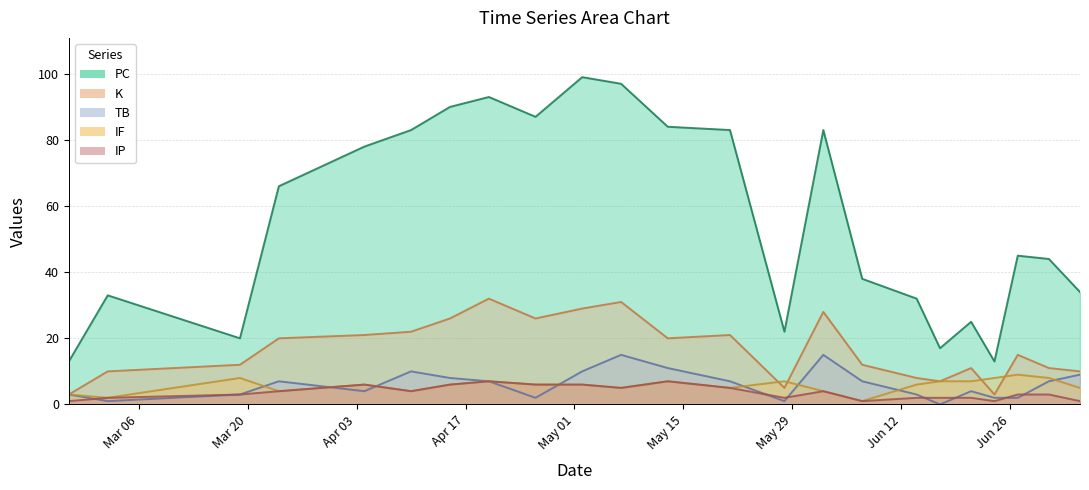

What is the difference between the second highest and second lowest values in the TB series?

14